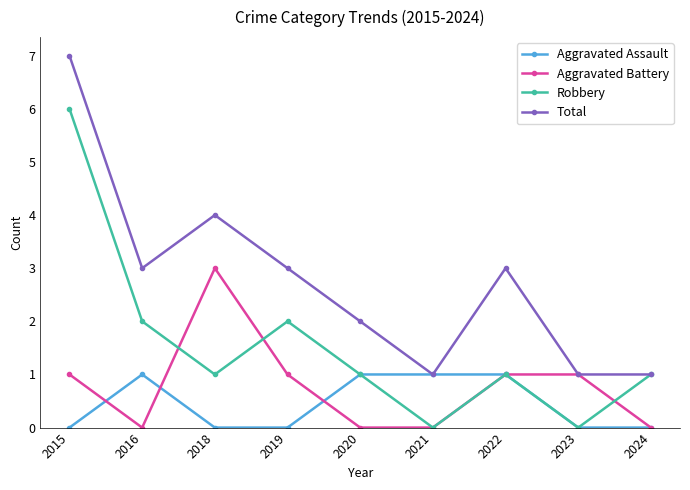

Reading left to right, transcribe all the data shown in this chart.

Aggravated Assault: 2015=0	2016=1	2018=0	2019=0	2020=1	2021=1	2022=1	2023=0	2024=0
Aggravated Battery: 2015=1	2016=0	2018=3	2019=1	2020=0	2021=0	2022=1	2023=1	2024=0
Robbery: 2015=6	2016=2	2018=1	2019=2	2020=1	2021=0	2022=1	2023=0	2024=1
Total: 2015=7	2016=3	2018=4	2019=3	2020=2	2021=1	2022=3	2023=1	2024=1